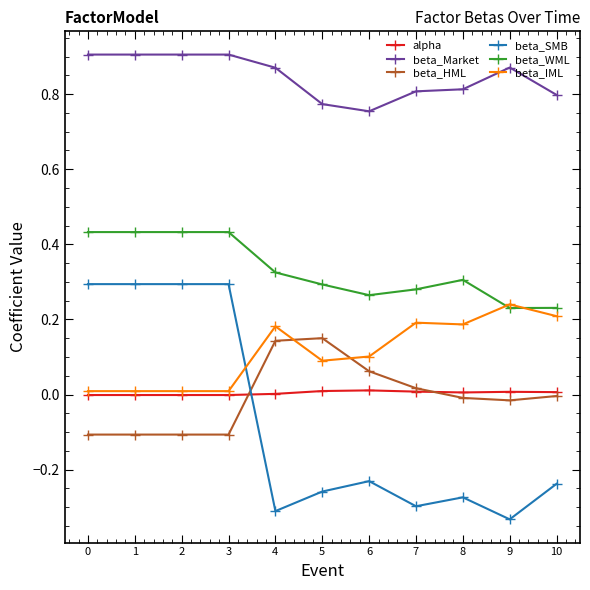

The alpha series shows -0.0 at 2. True or false?

True